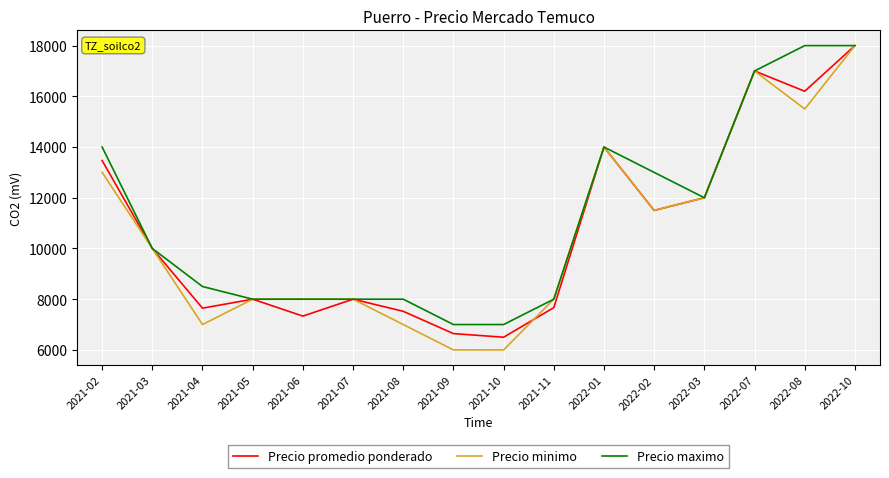

What is the total value across all series at 2021-04?

23145